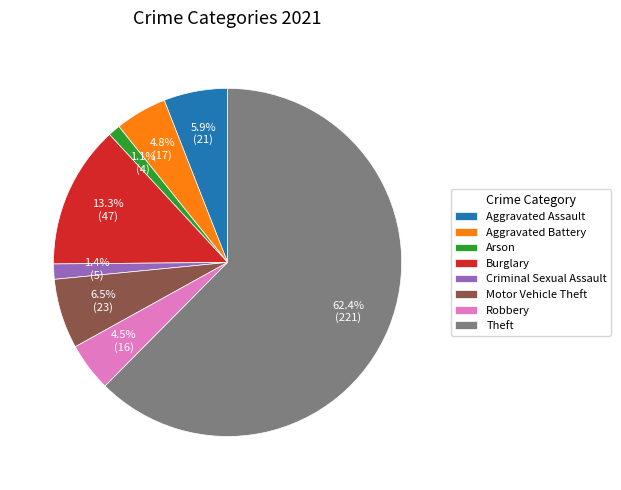

To the nearest percent, what is the average slice percentage?

12%